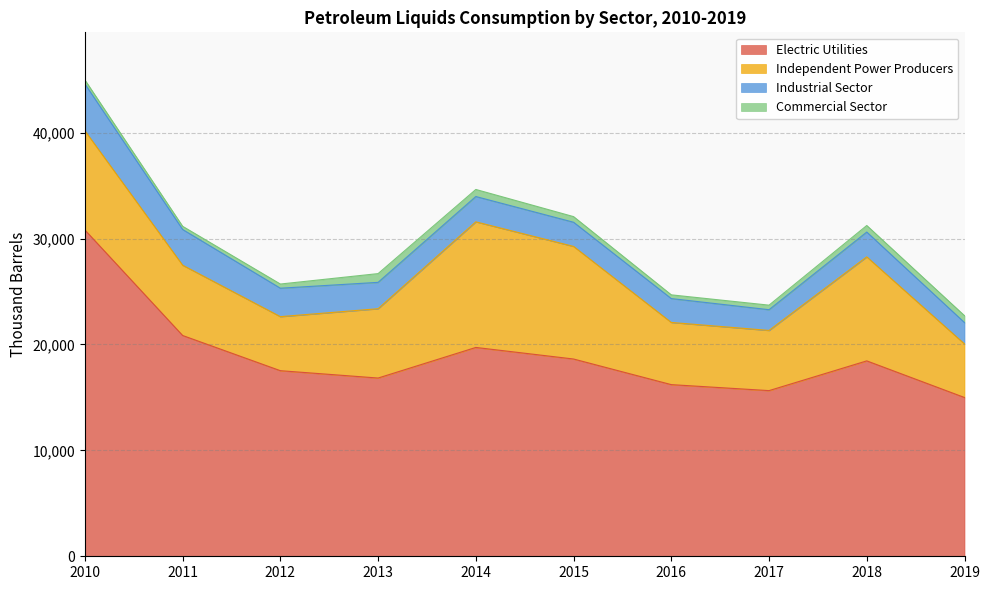

The value of Commercial Sector at 2013 is 430. True or false?

False